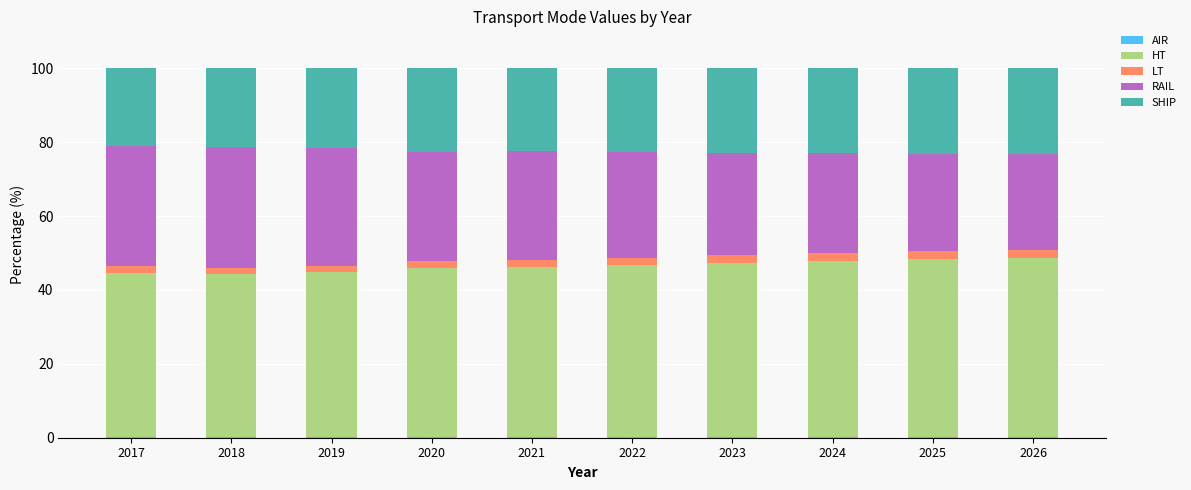

Are the bars horizontal?

No